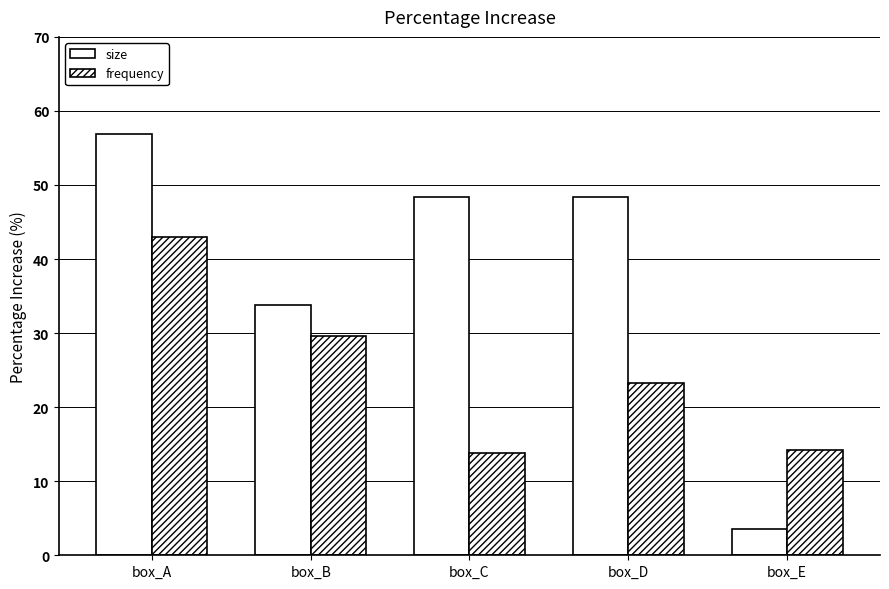

At which label does size first exceed 48?

box_A